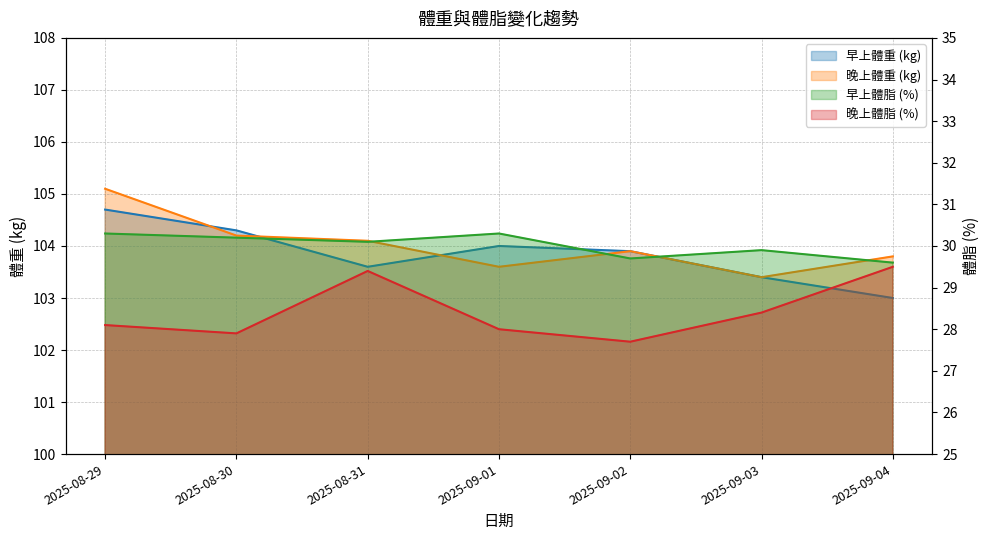

True or false: 晚上體脂 (%) has more than 1 points higher than both neighbors.

False